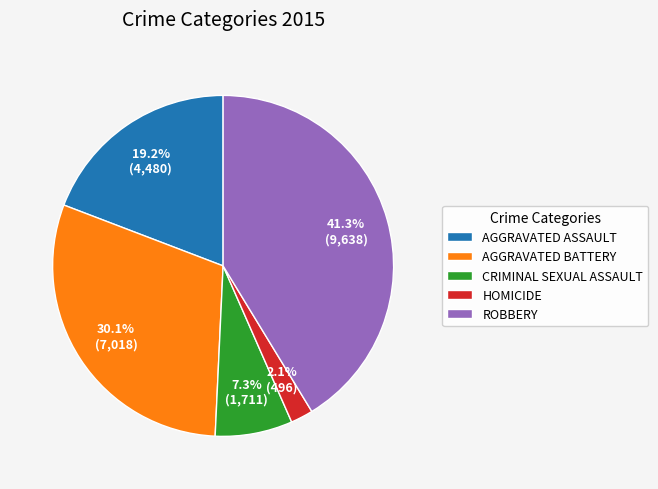

Does any single category account for the majority?

No